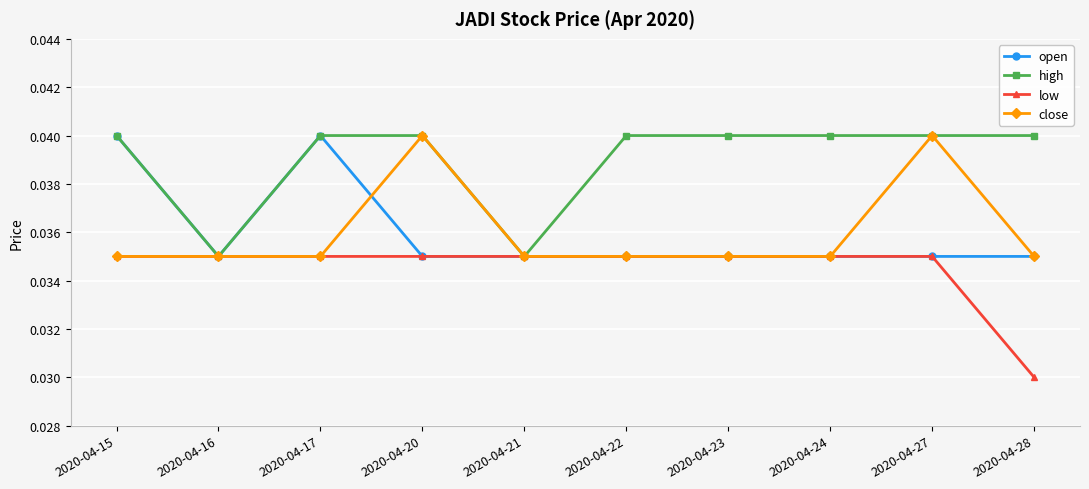

Which series has the largest total across all categories?

high